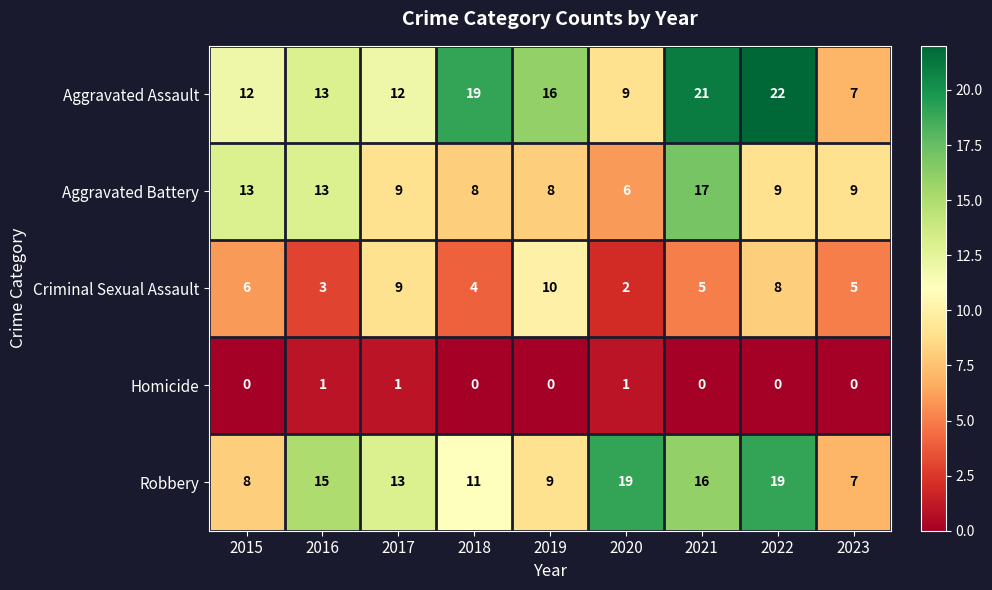

What is the difference between the maximum and minimum values in the Robbery series?

12